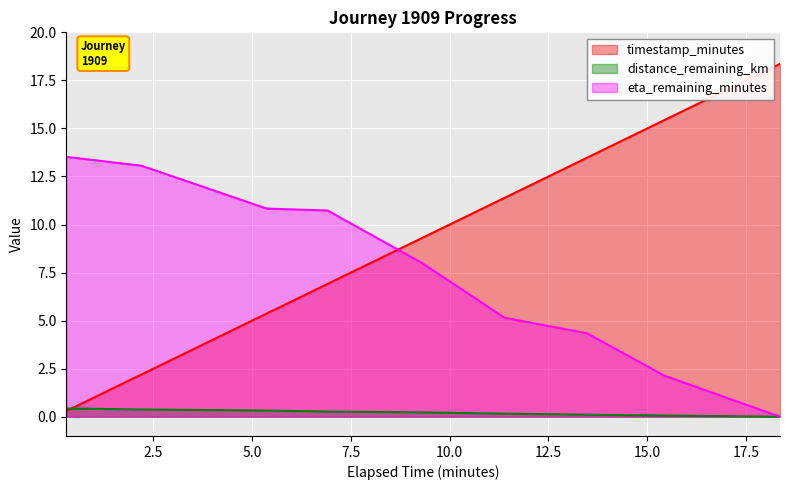

What is the lowest value of the timestamp_minutes series?

0.3